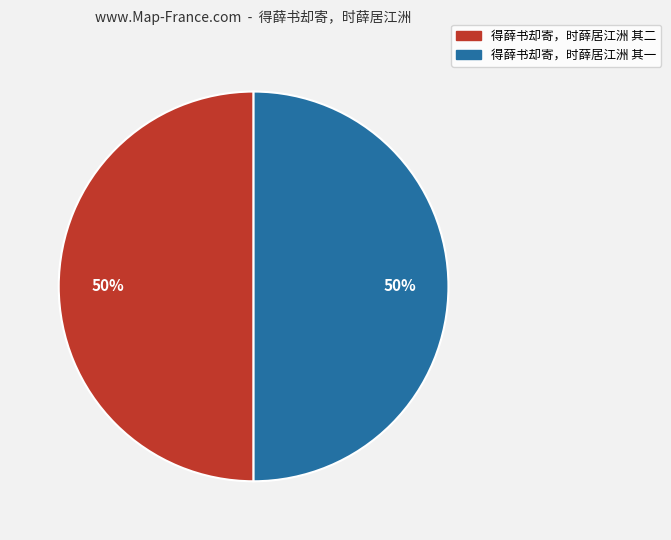

Approximately how many times larger is the value at 得薛书却寄，时薛居江洲 其二 compared to 得薛书却寄，时薛居江洲 其一?

1.0